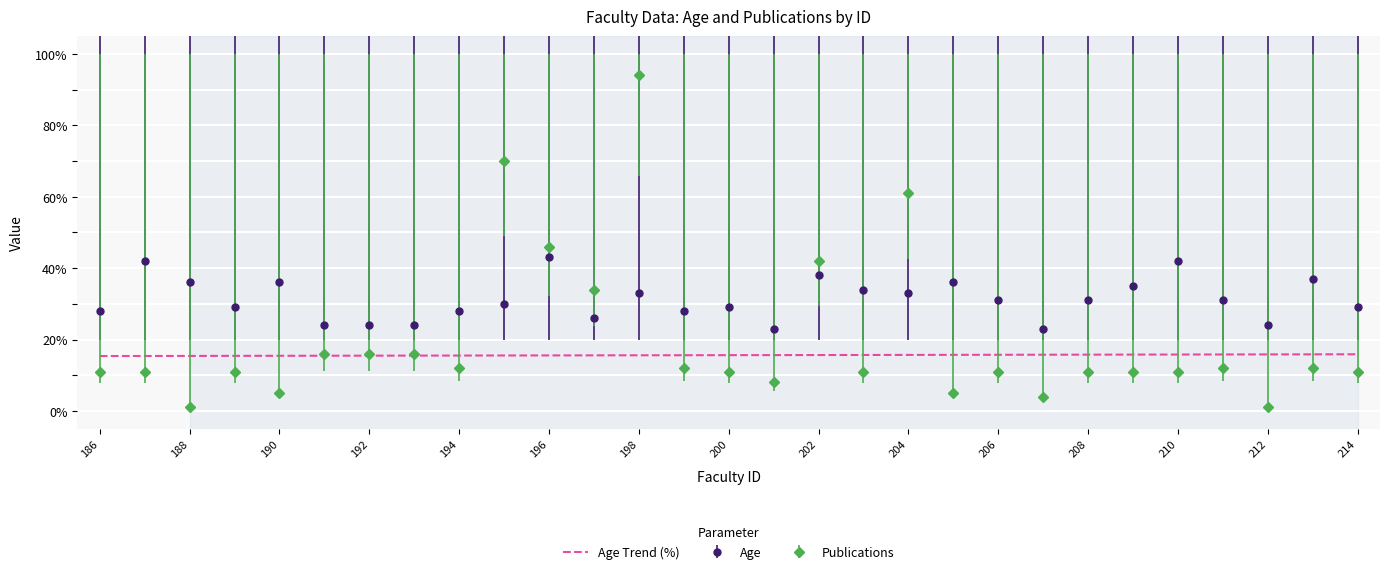

True or false: Age and Age Trend (%) intersect in this chart.

False